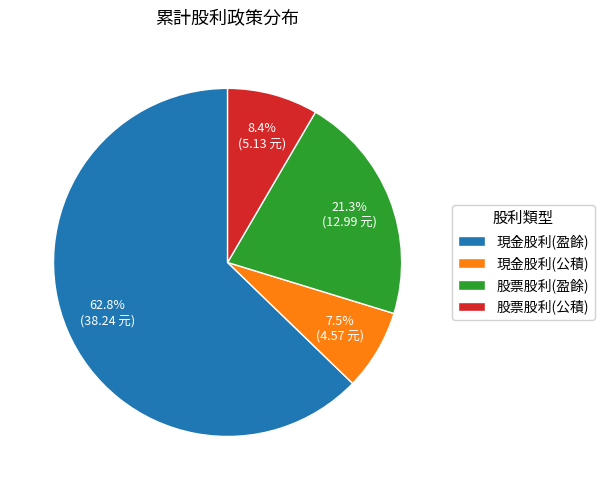

Which has a higher value, 股票股利(盈餘) or 股票股利(公積)?

股票股利(盈餘)